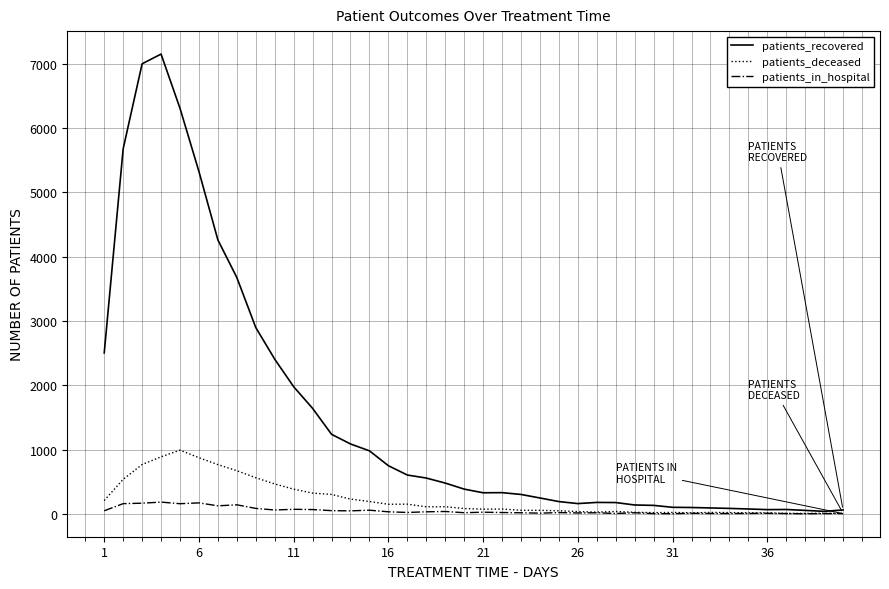

Which series has the largest range (max minus min)?

patients_recovered